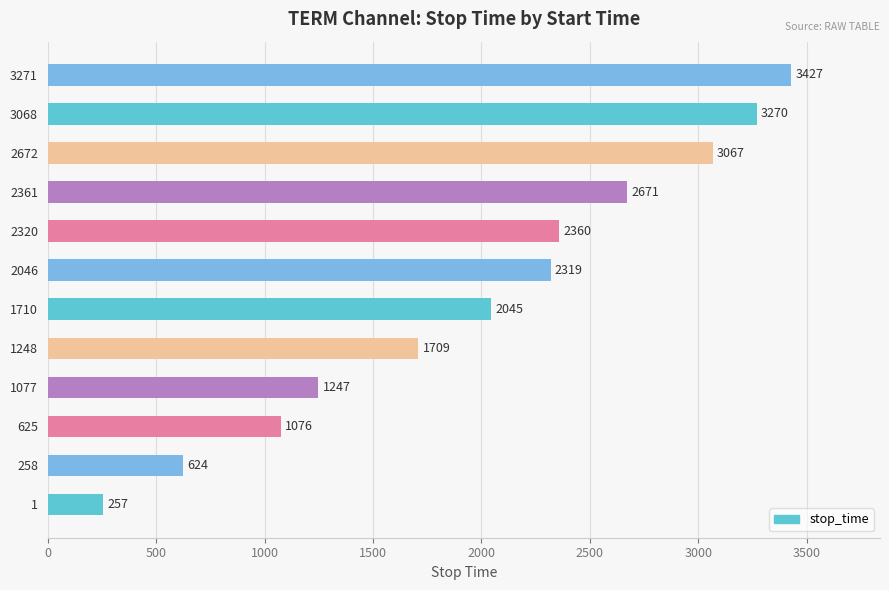

What is the ratio of the value at 1 to the value at 258?

0.4